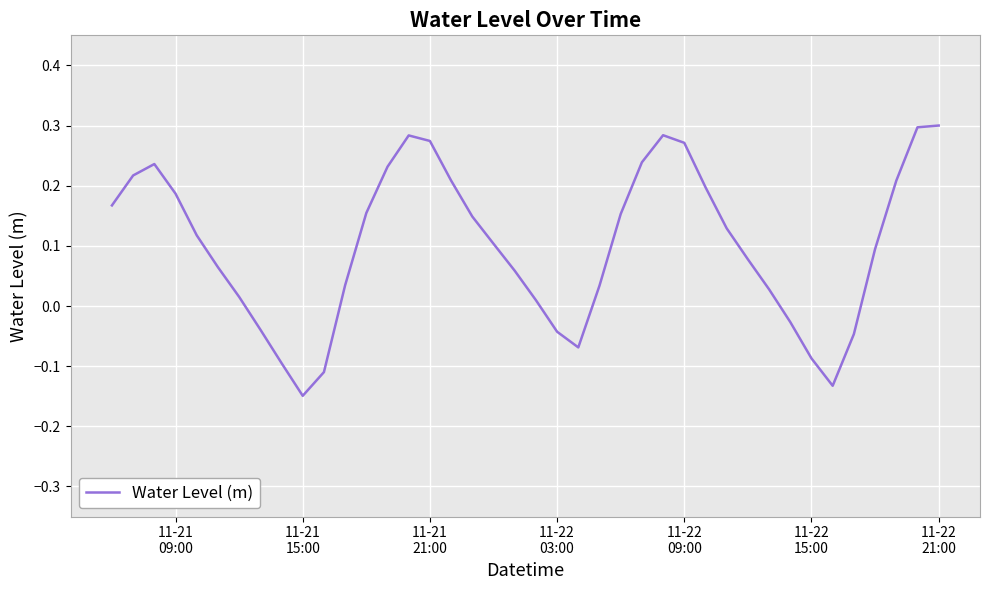

What is the difference between the maximum and minimum values?

0.4